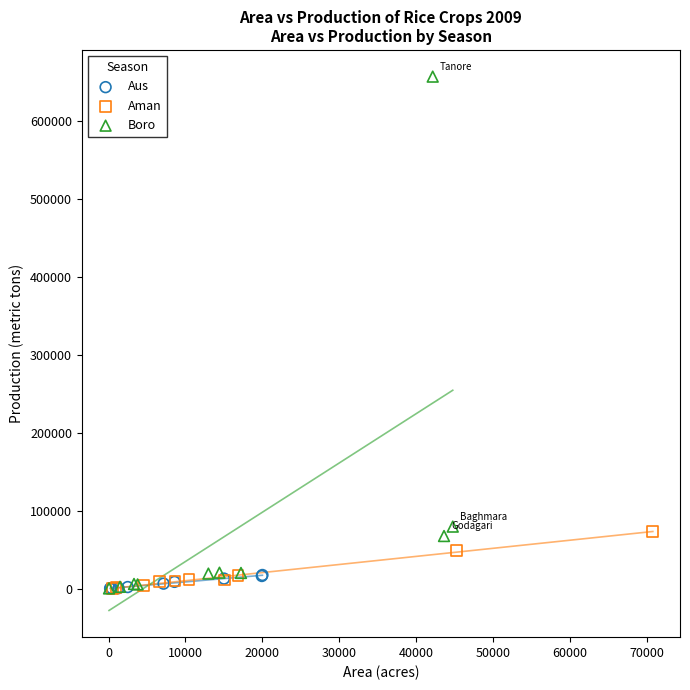

Which series has the largest Y range (max minus min)?

Boro